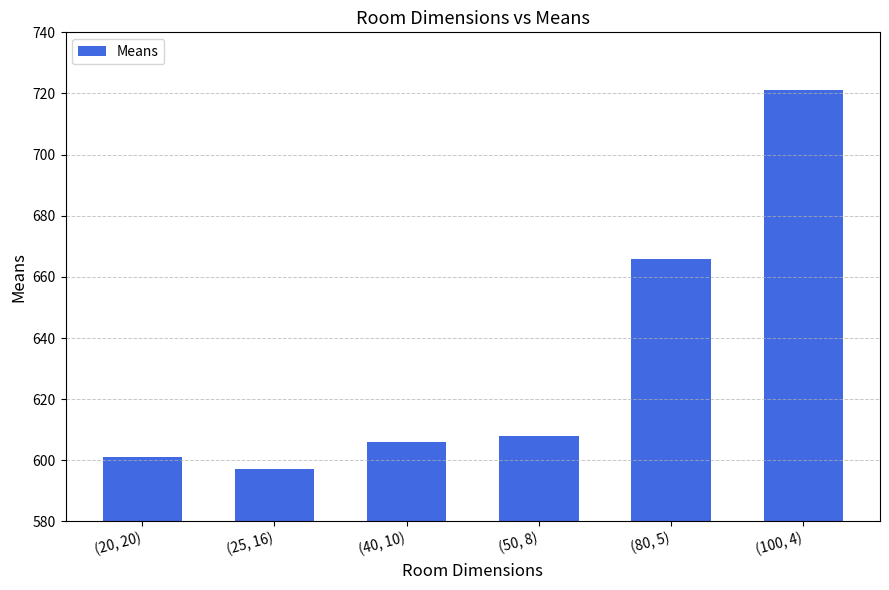

What is the change in value from (20, 20) to (40, 10)?

+5